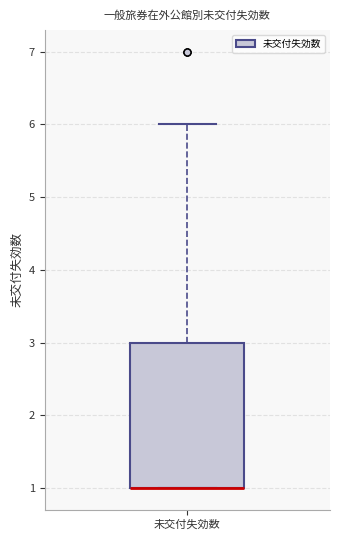

Read this box plot against the y-axis: the position of the median line, the range covered by the box, and the ends of both whiskers. The values are not printed on the chart, so give them approximately, as read against the axis.

median 1 (drawn on the box's lower edge), box 1 to 3, whiskers 1 to 6